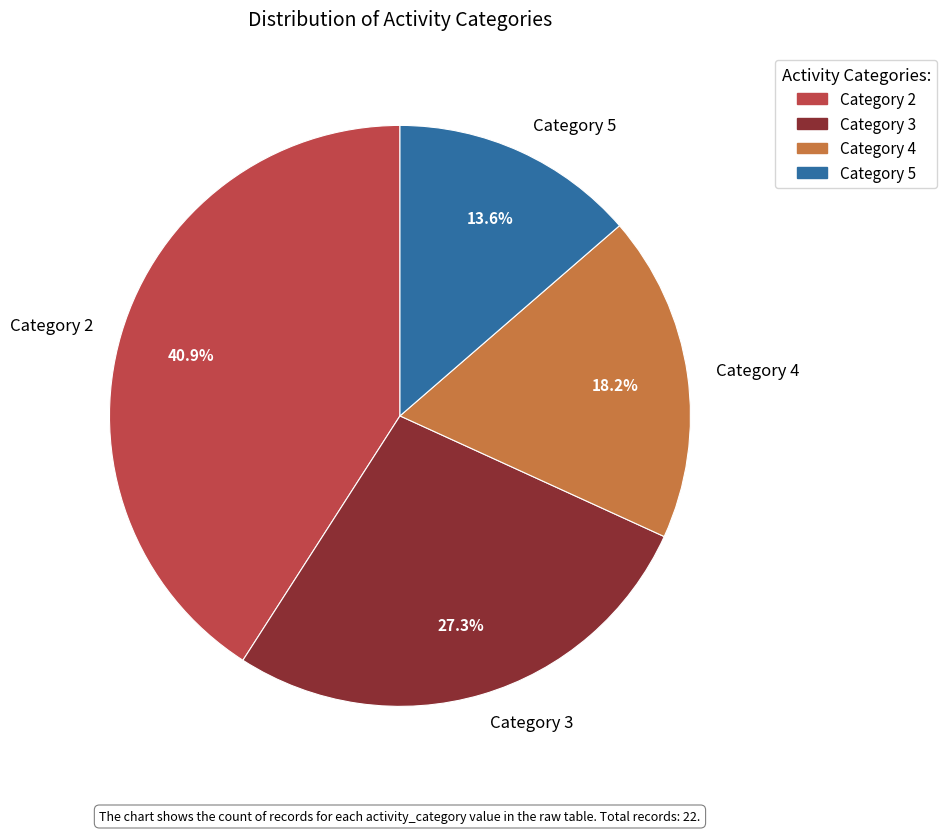

Which category has the biggest portion of the pie?

Category 2